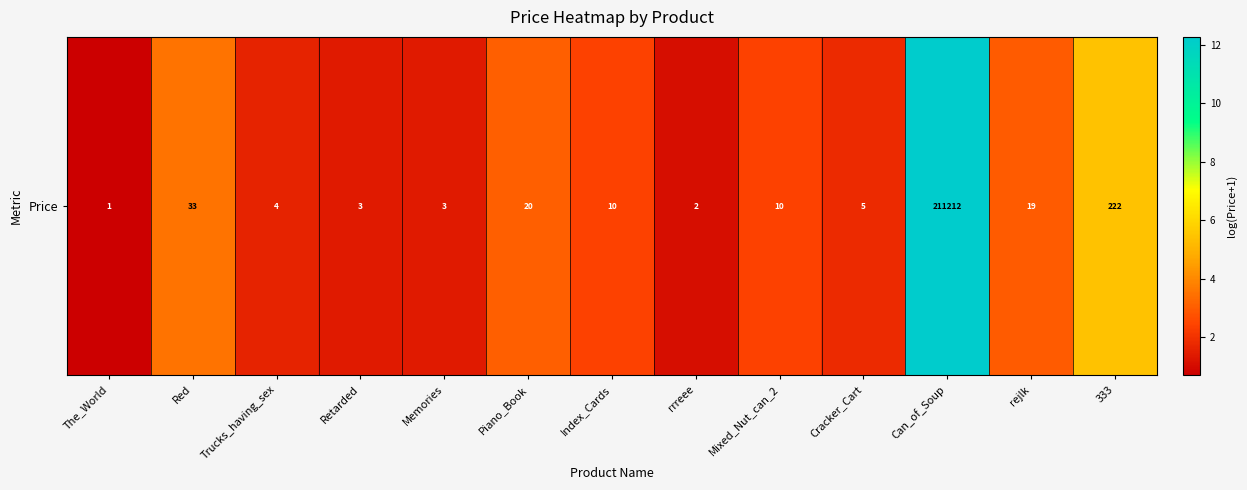

What is the change in value from The_World to Retarded?

+0.7